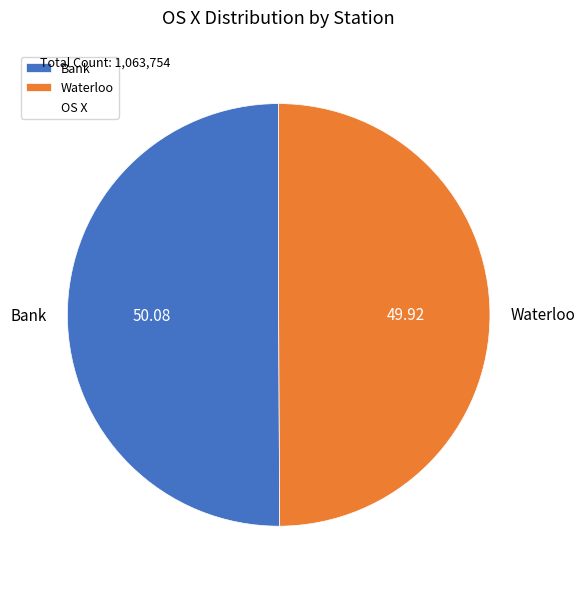

True or false: Bank accounts for 50% of the total.

True